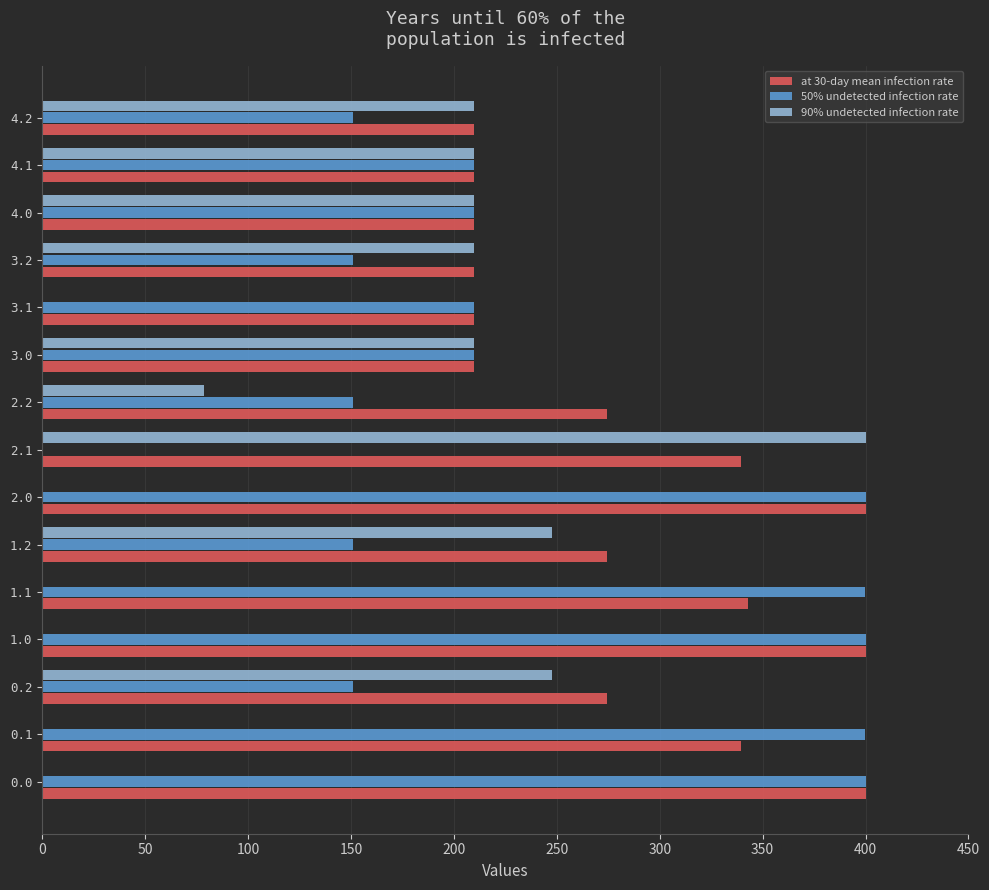

What are all the series names shown in the legend?

at 30-day mean infection rate, 50% undetected infection rate, 90% undetected infection rate